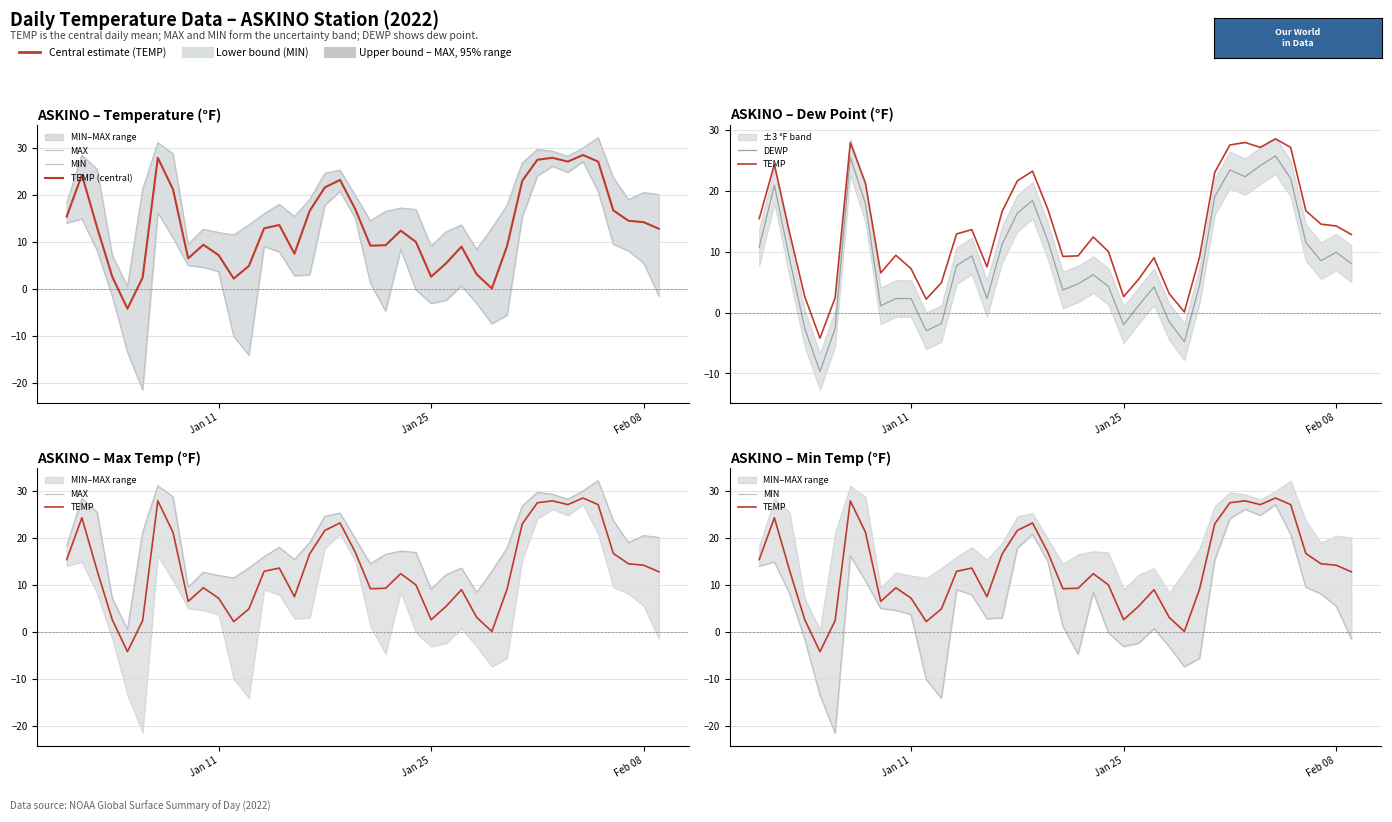

True or false: DEWP has more than 2 interior local peaks.

True